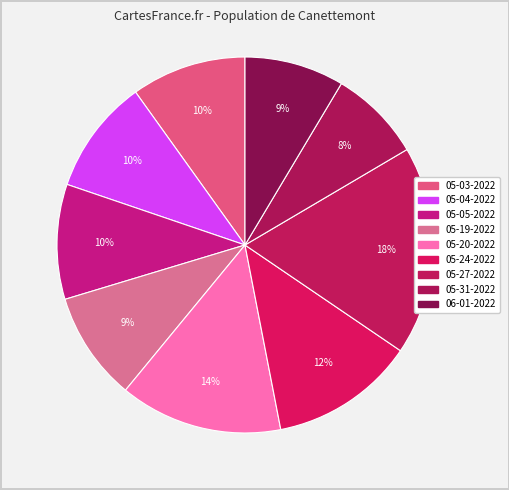

Does any single category account for the majority?

No